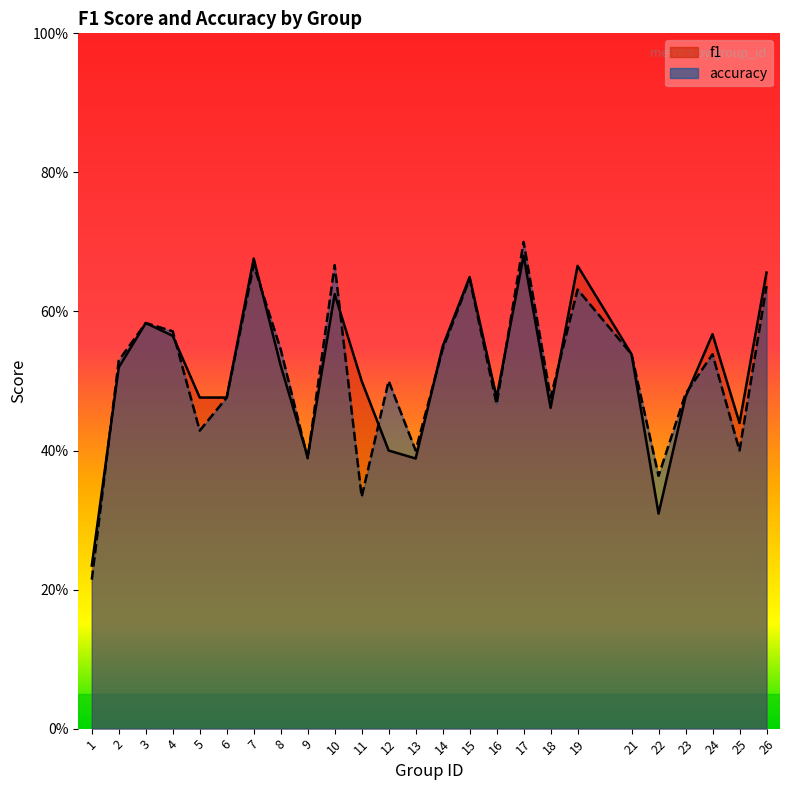

True or false: f1 has a value of 0.5 at 19.

False